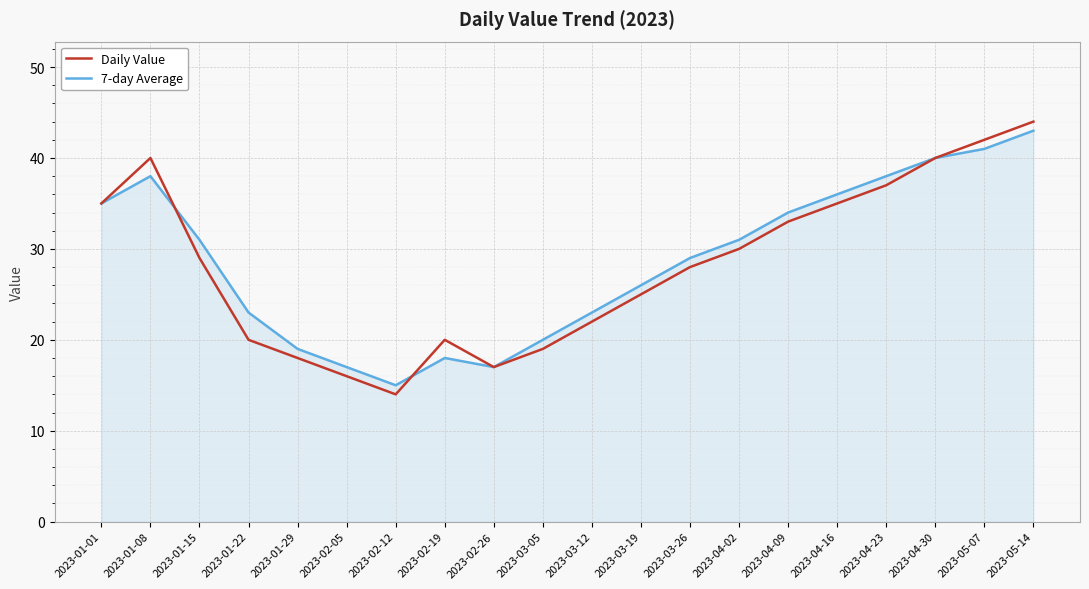

At which category is the sum across all series the highest?

2023-05-14